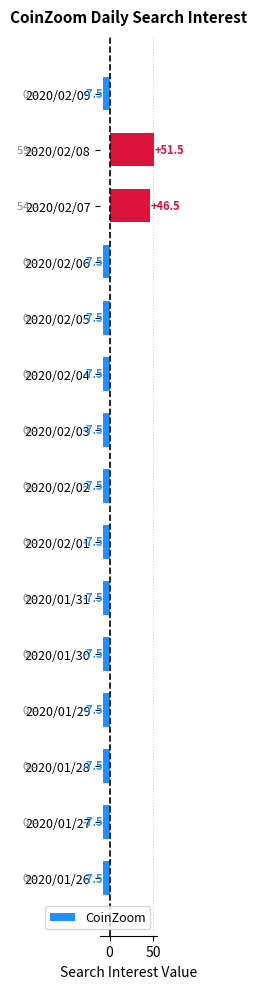

How many bars are there in total?

15